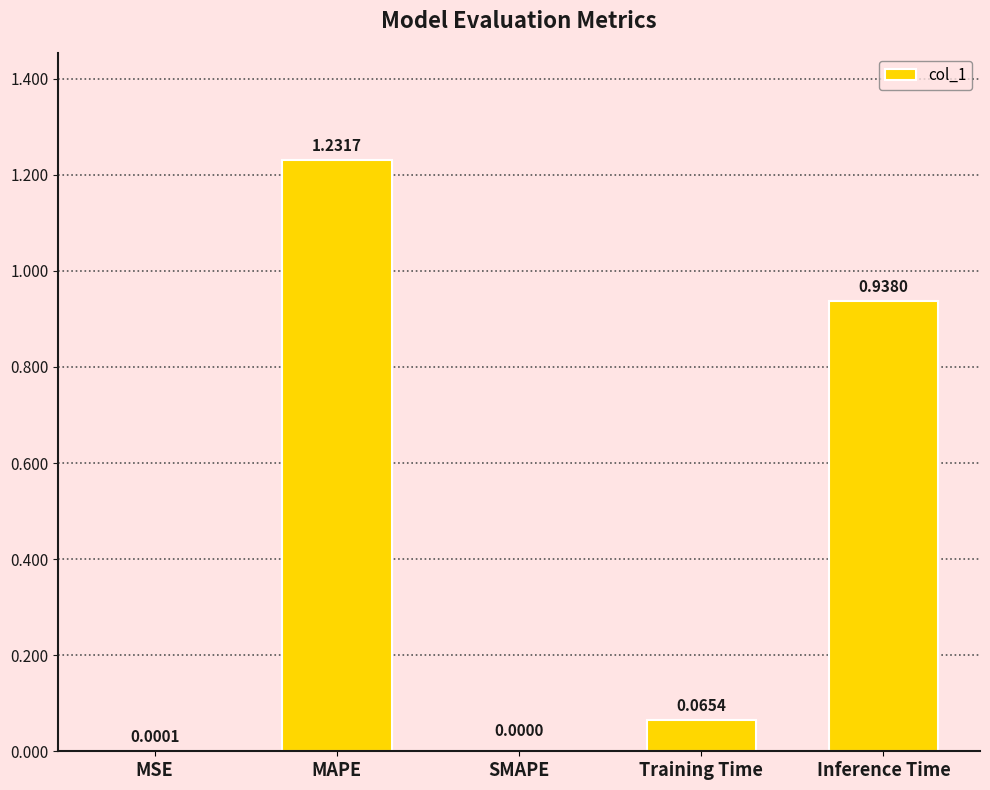

Are the bars horizontal?

No